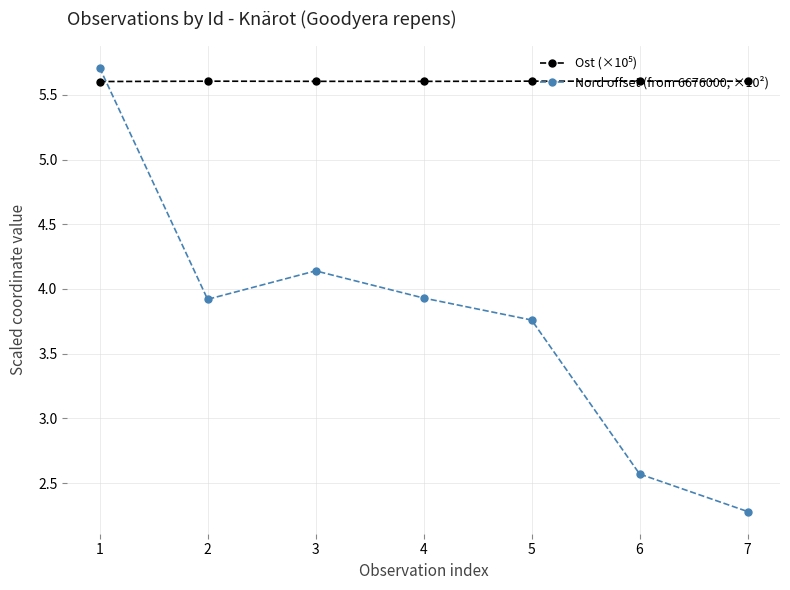

True or false: Nord offset (from 6676000, ×10²) has a value of 0.6 at 7.

False